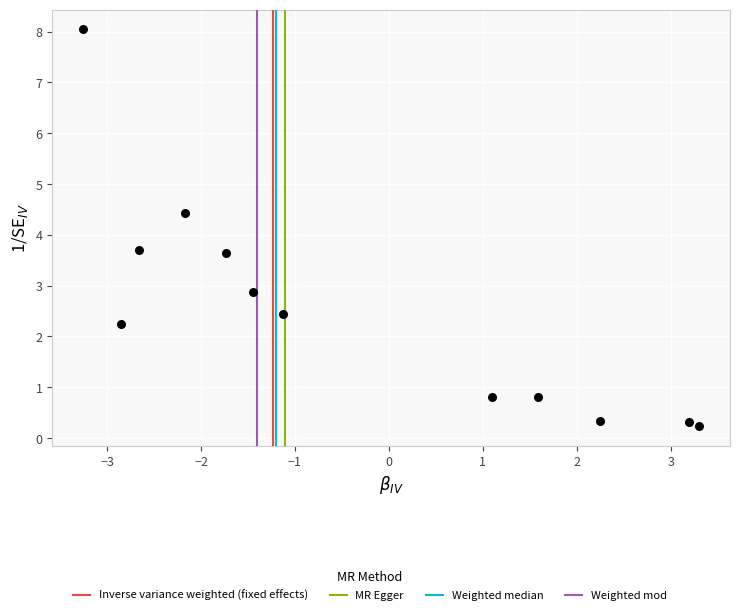

What is the average Y value?

2.5